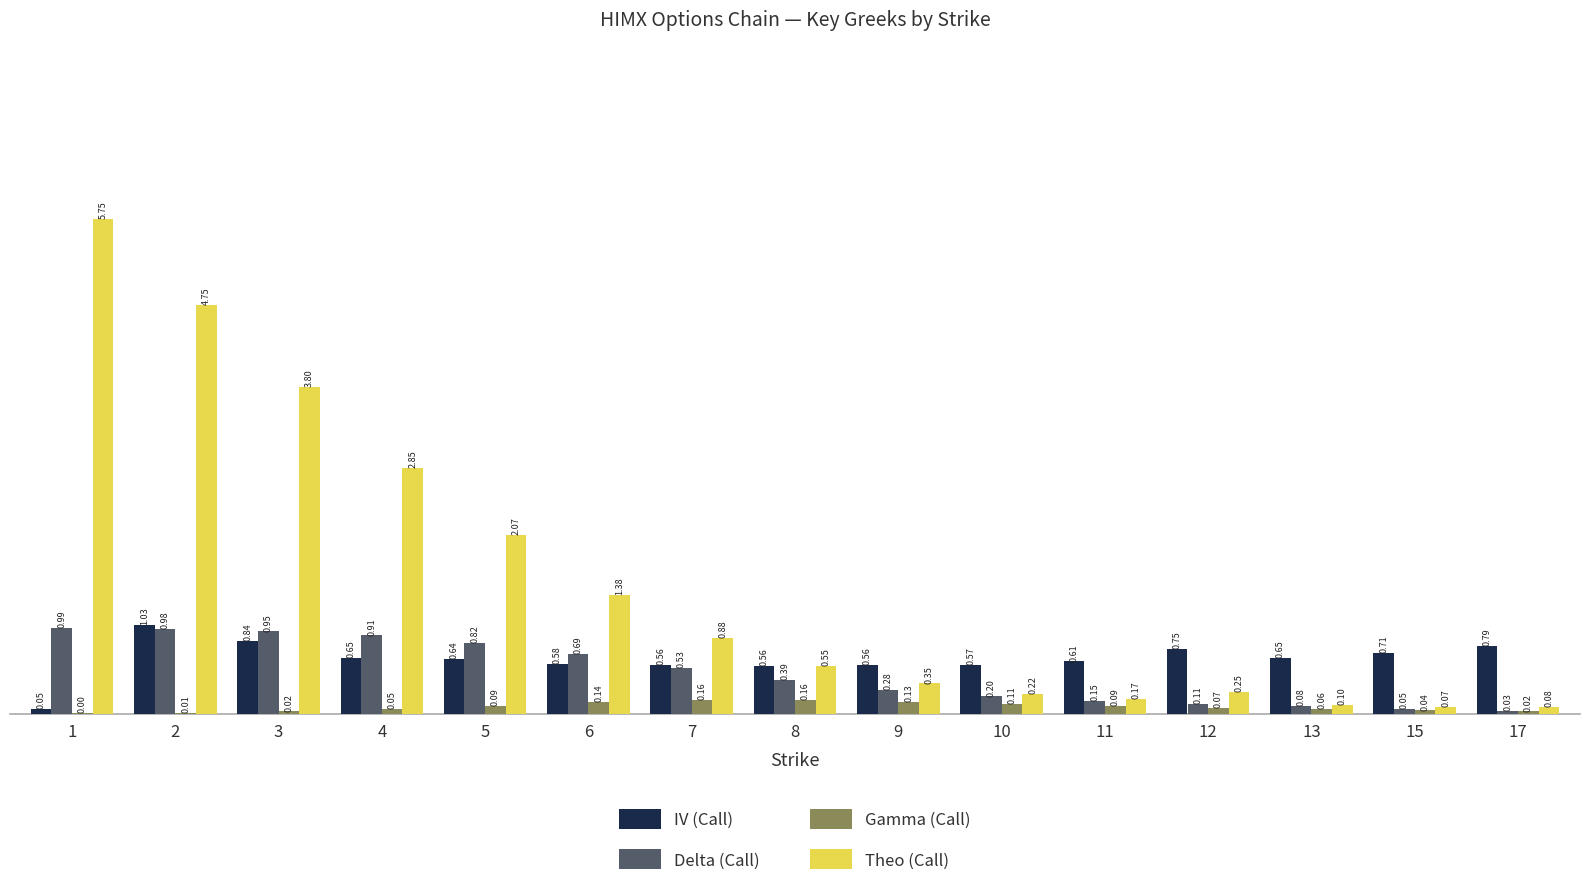

Is the value of Theo (Call) at 17 greater than the value of IV (Call) at 4?

No